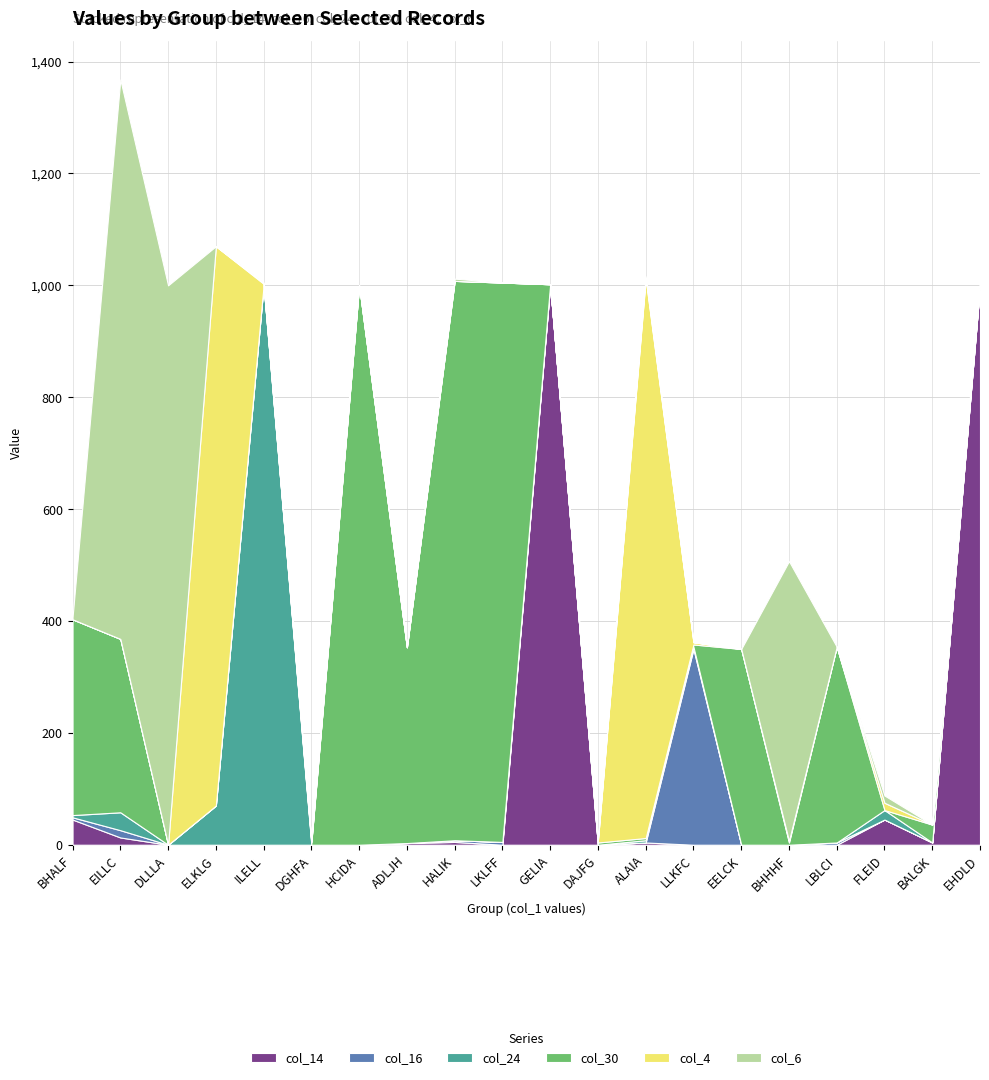

Reading left to right, list all the values displayed in this chart.

col_14: 45	13	0	0	0	0	0	3	5	0	1000	0	4	0	0	0	0	45	4	1000
col_16: 4	13	0	0	0	0	0	0	3	5	2	0	0	350	0	0	4	0	0	0
col_24: 4	32	0	70	1000	0	0	0	0	0	0	0	4	4	0	0	0	17	0	0
col_30: 350	310	0	0	0	4	1000	350	1000	1000	0	4	4	4	350	4	350	0	32	2
col_4: 0	0	0	1000	3	2	0	0	0	0	0	4	1000	4	0	3	0	13	0	0
col_6: 4	1000	1000	0	2	0	0	0	4	0	0	0	4	0	0	500	0	13	0	3